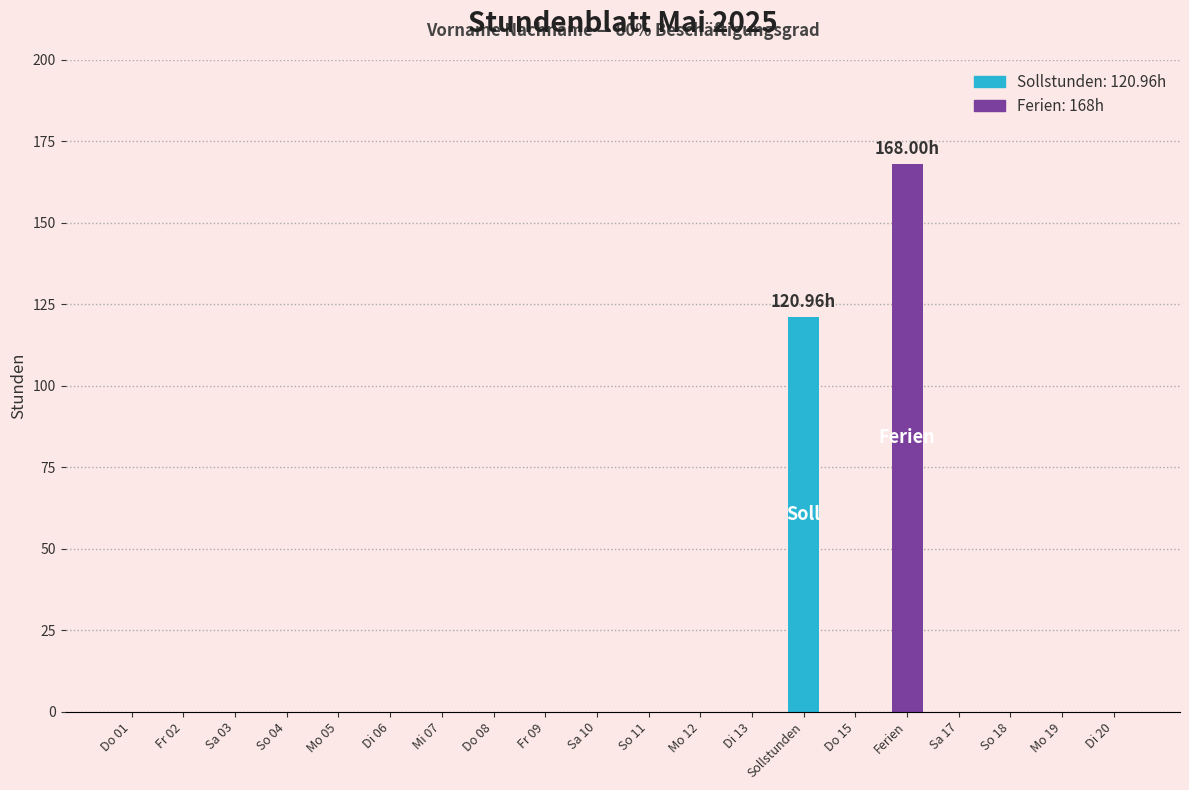

How many categories are shown in the chart?

20